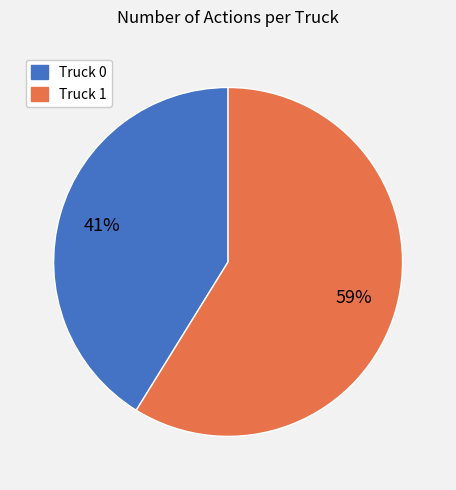

Which slice represents more than half of the pie?

Truck 1